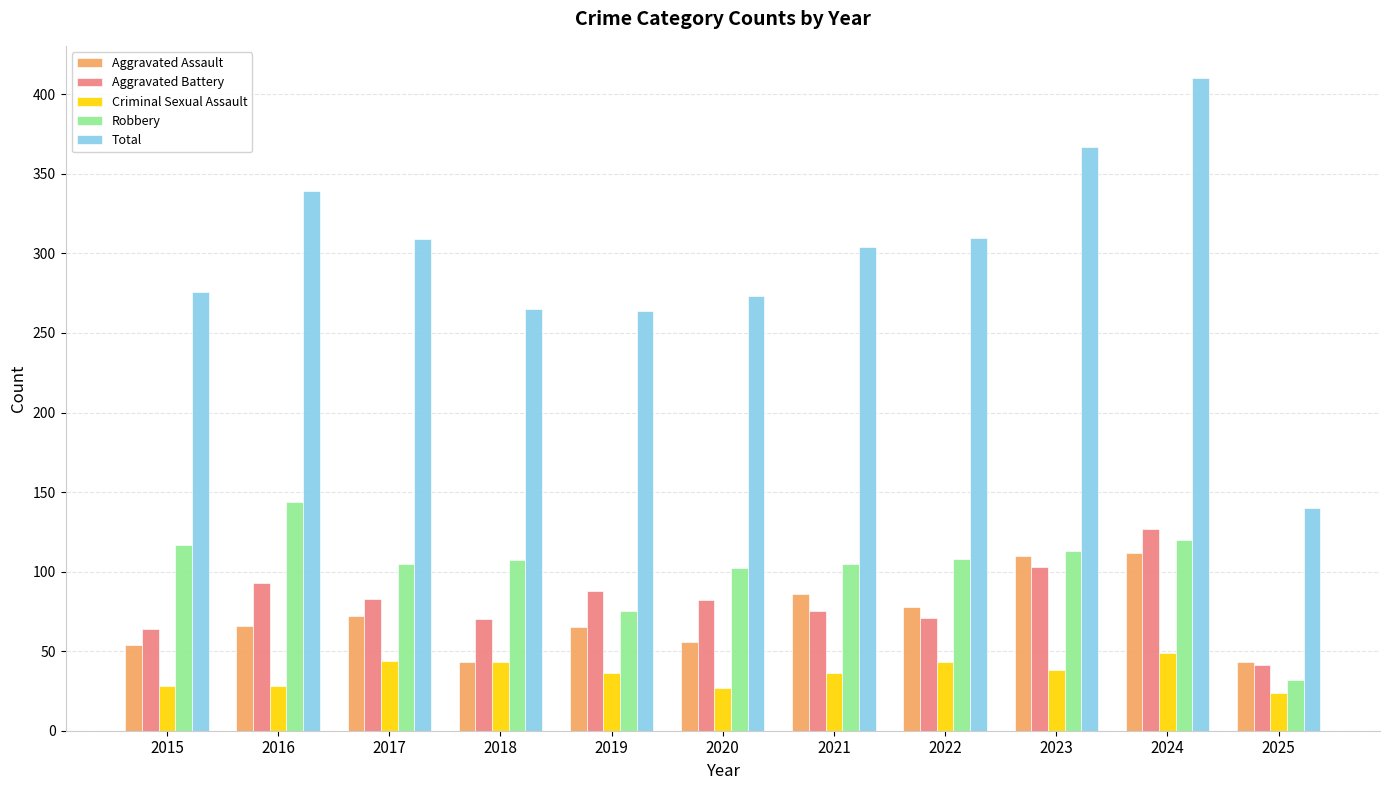

What is the sum of all Total values?

3257